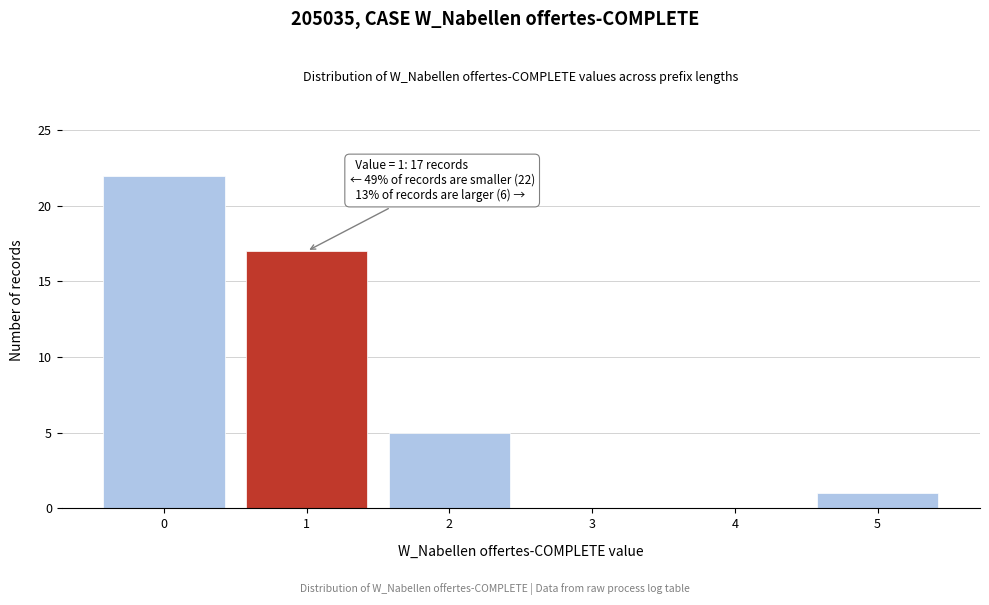

Over which range of the x-axis is the bar tallest?

-0.5 to 0.5